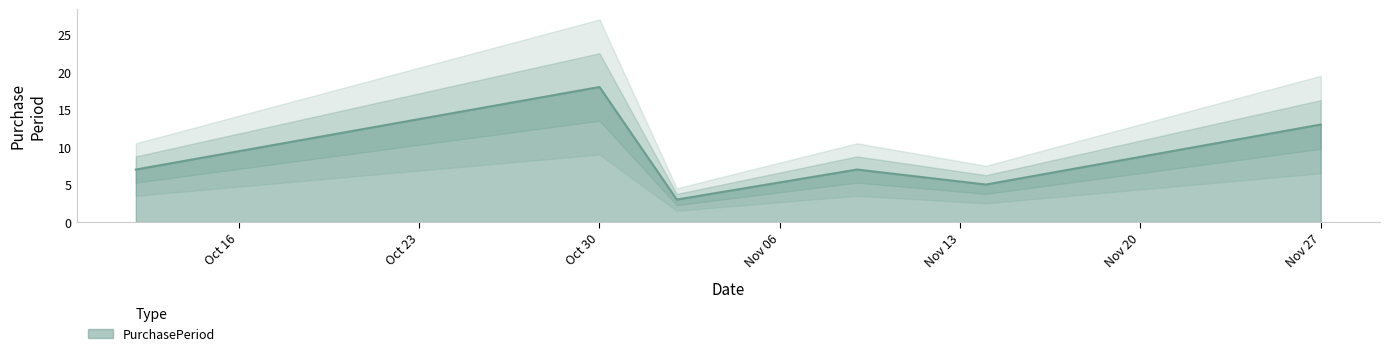

How many points are higher than both their immediate neighbors (excluding endpoints)?

2